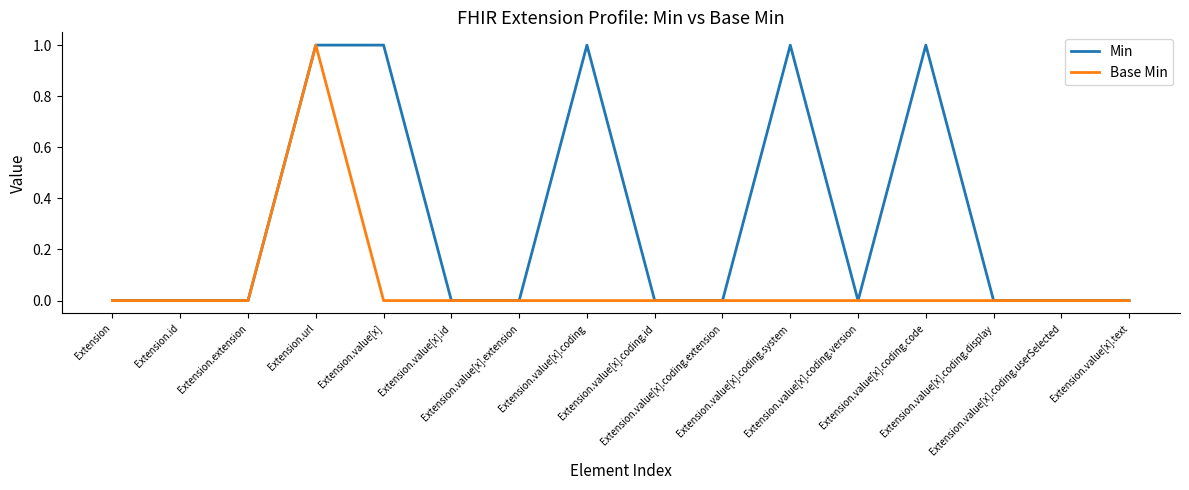

Is it true that Base Min equals 1 at Extension.url?

True